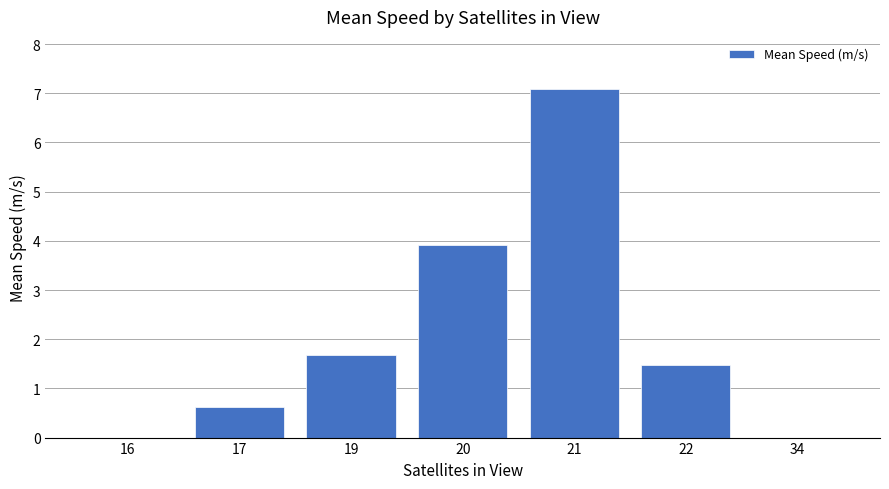

At which label is the value closest to 3?

20